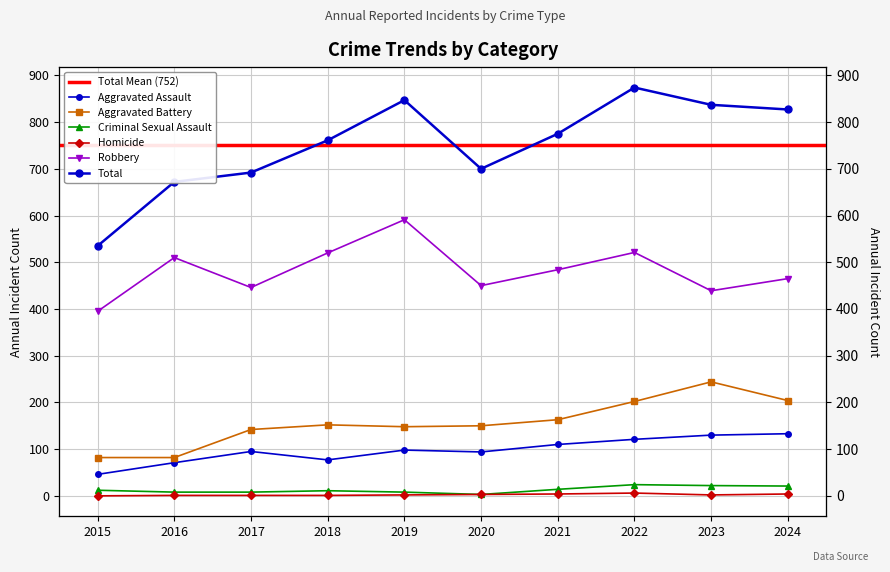

At which category does Aggravated Assault reach its first local valley?

2018